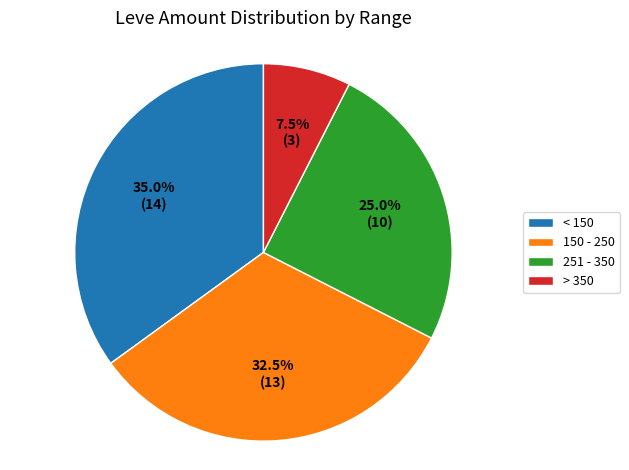

How many slices are in this pie chart?

4